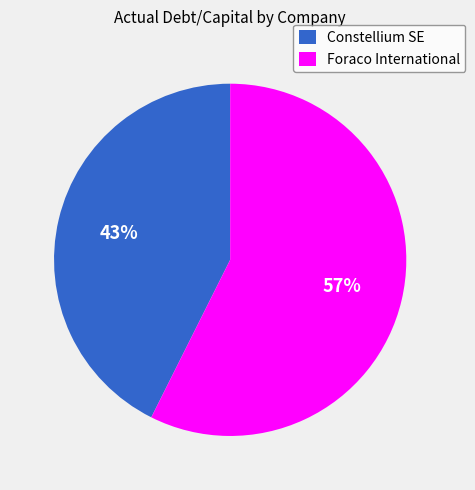

Is the sum of Foraco International and Constellium SE greater than half?

Yes